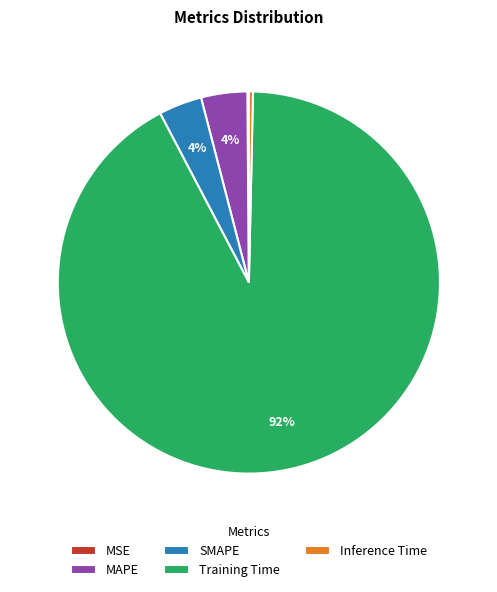

True or false: Inference Time accounts for 0% of the total.

True